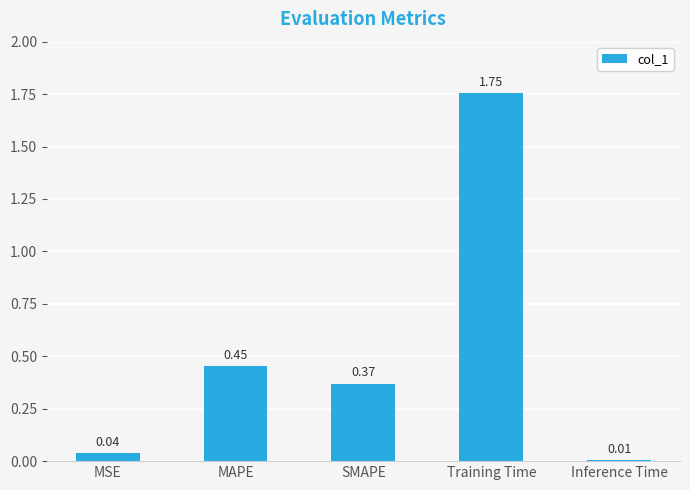

What is the difference between the values at SMAPE and MAPE?

0.1